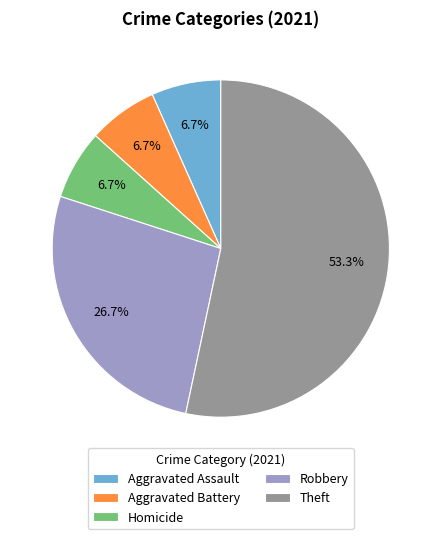

Count the number of slices in the pie.

5